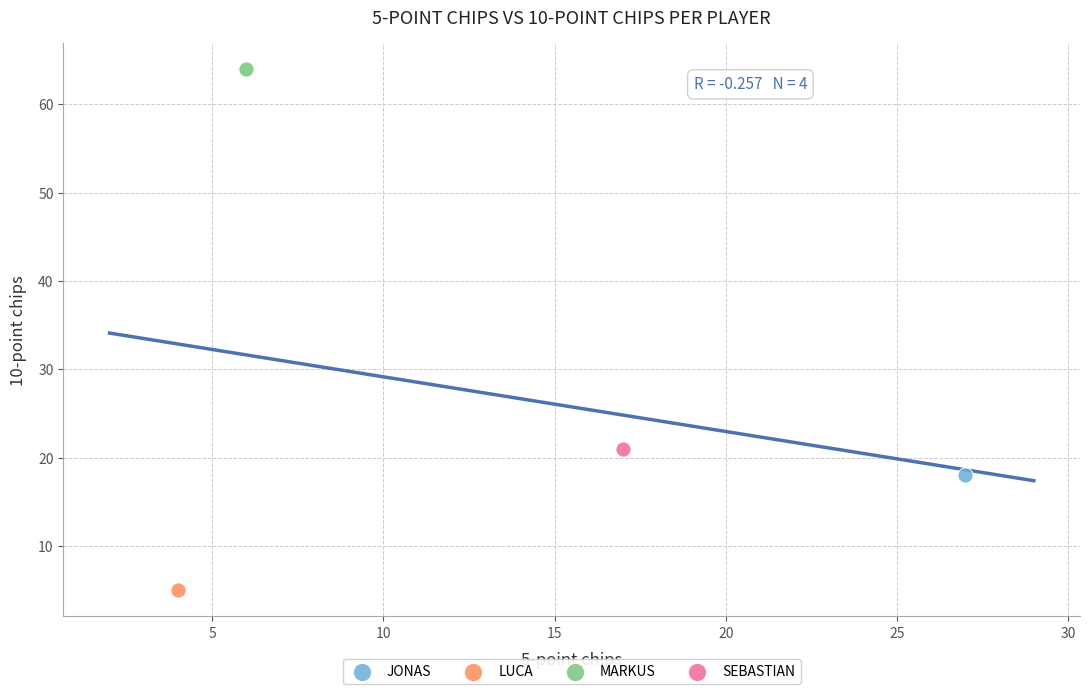

Which series contains the lowest Y value?

LUCA